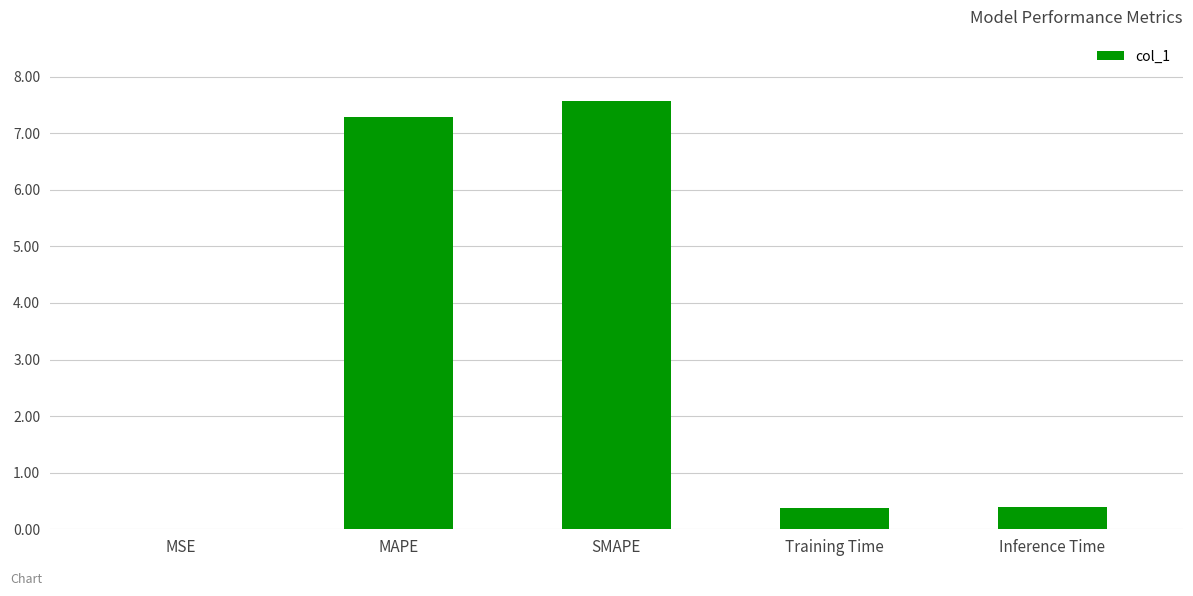

What is the greatest value displayed?

7.6